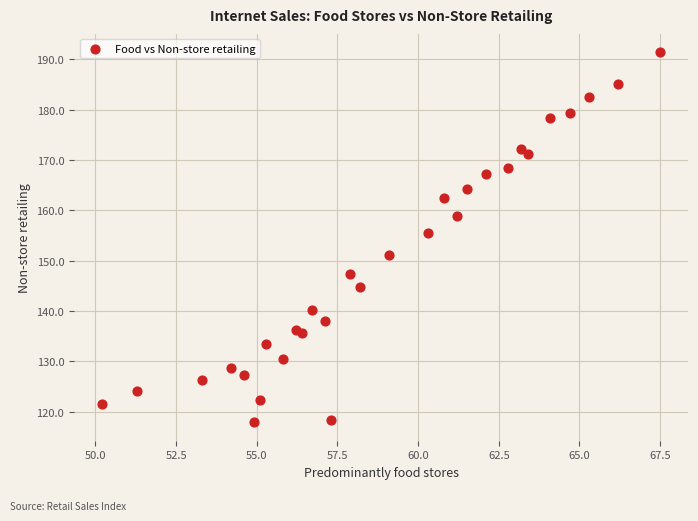

What Y value in the scatter plot is closest to 154?

155.6